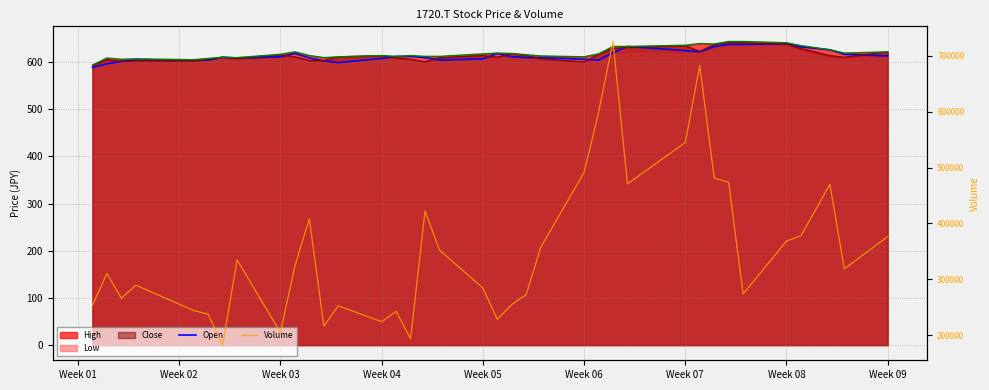

The value of Open at 25 is 138.4. True or false?

False